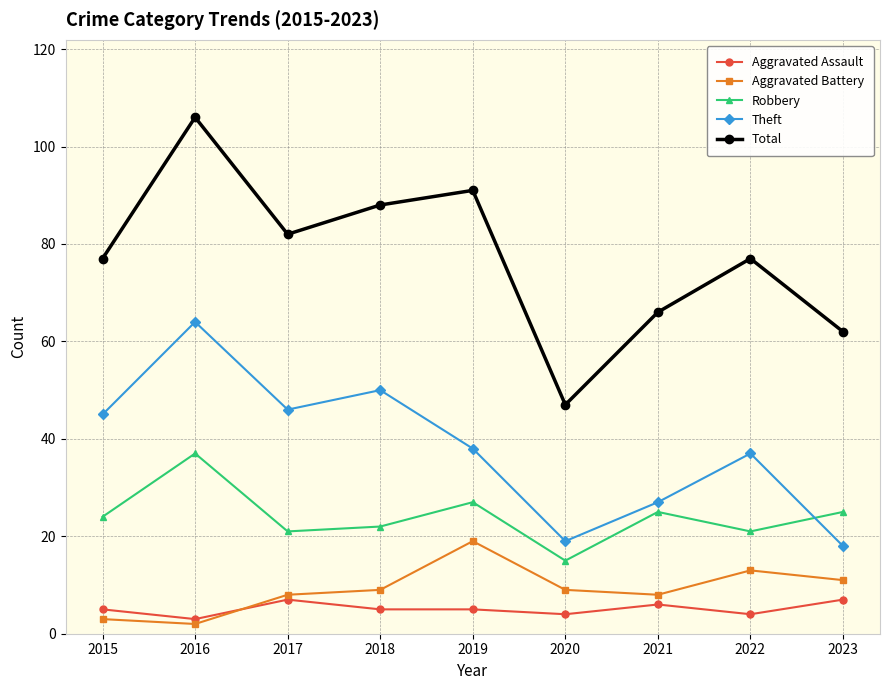

At which category does the chart reach its minimum across all series?

2016